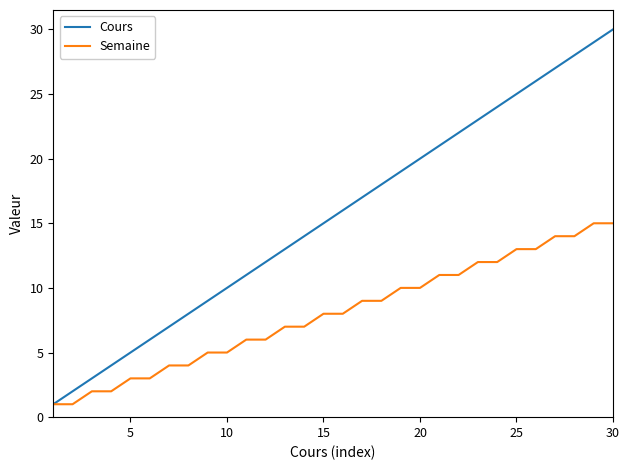

Which series has the largest range (max minus min)?

Cours